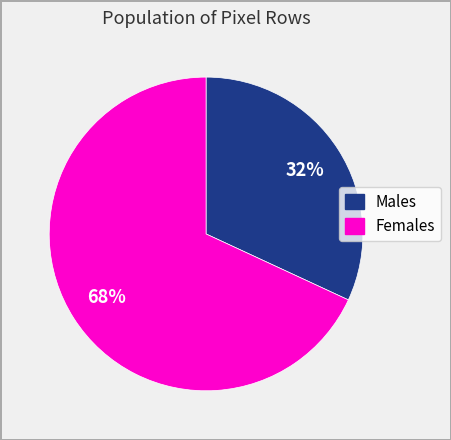

Is there any slice that represents more than half of the pie?

Yes